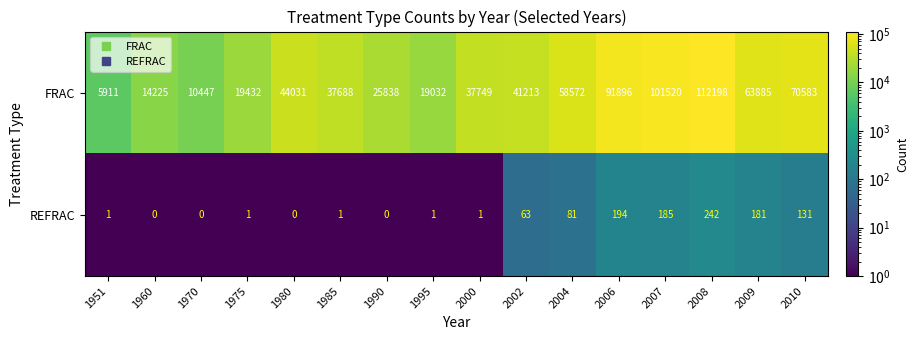

Which series changed the most between 1951 and 1970?

FRAC